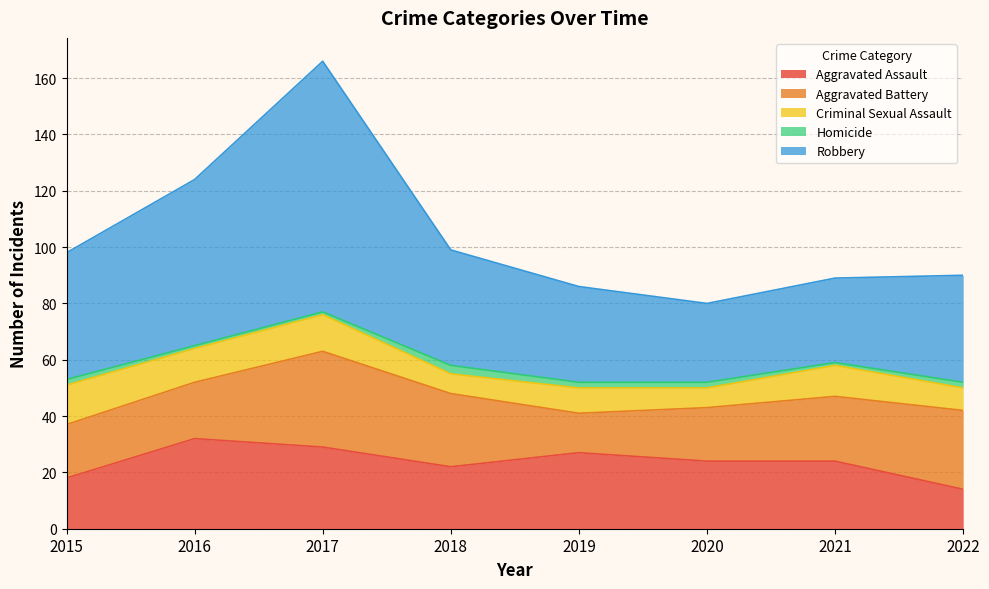

In Criminal Sexual Assault, how many points are lower than both neighbors (excluding endpoints)?

3